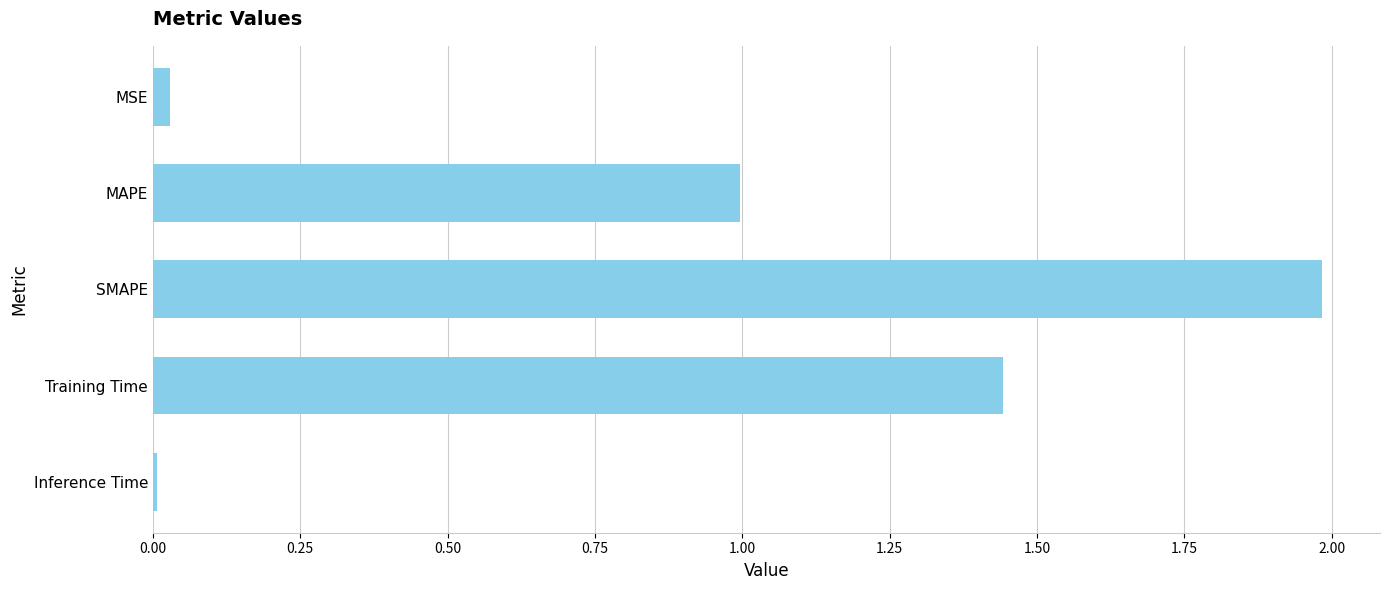

The chart shows a value of 0.0 at MSE. True or false?

True